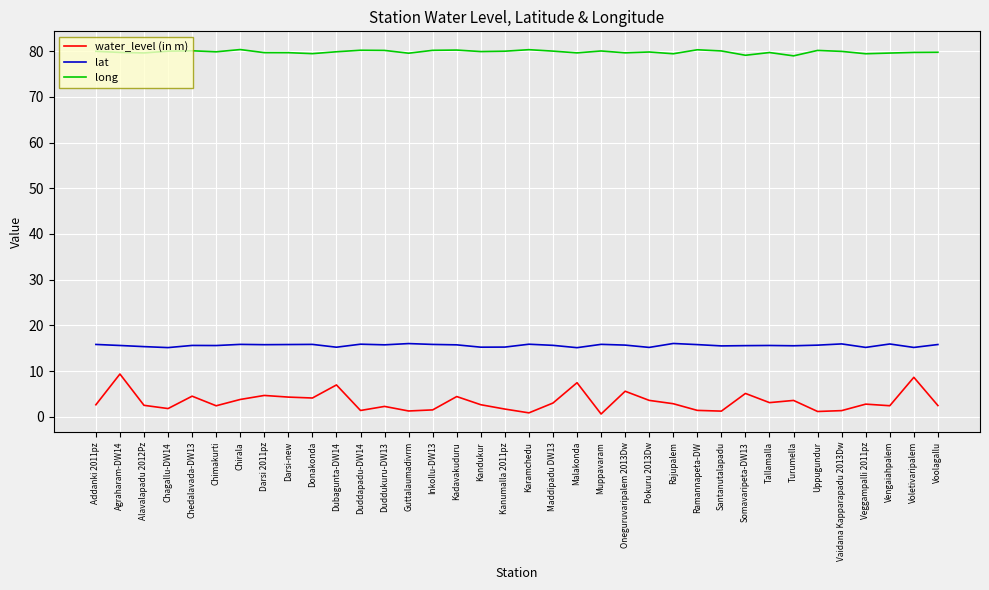

What are all the series names shown in the legend?

water_level (in m), lat, long